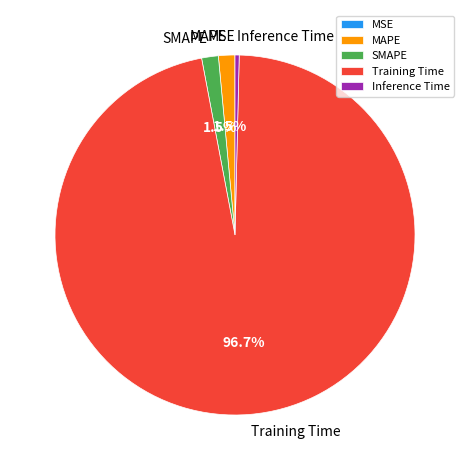

To the nearest percent, what is the difference between the largest and smallest slice percentages?

97%